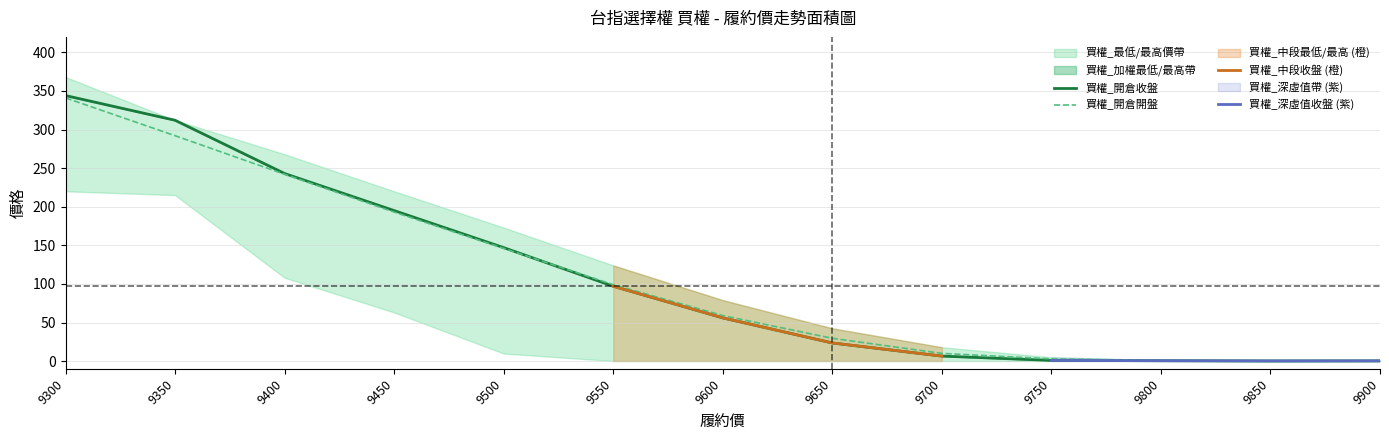

True or false: 買權_加權最高 has a value of 195.0 at 9450.

True